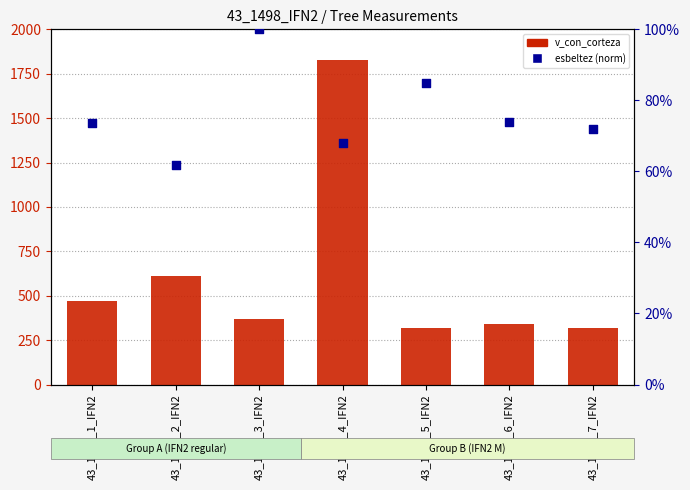

At which category is the sum across all series the highest?

43_1498_4_IFN2